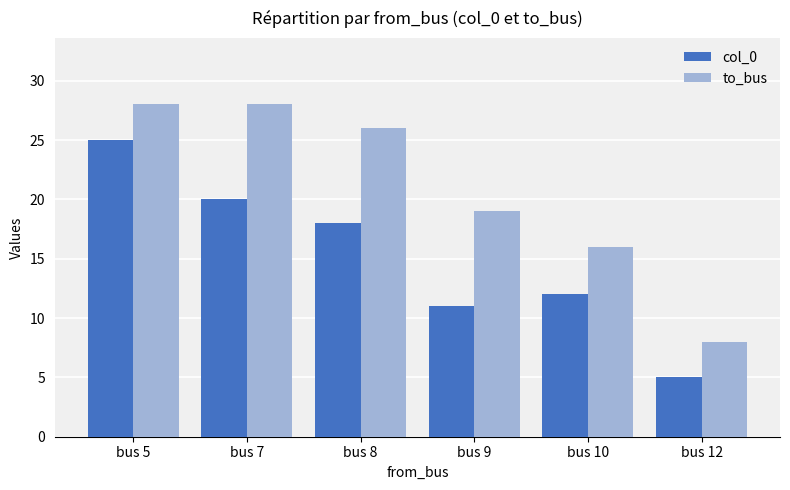

Which series changed the most between bus 5 and bus 7?

col_0